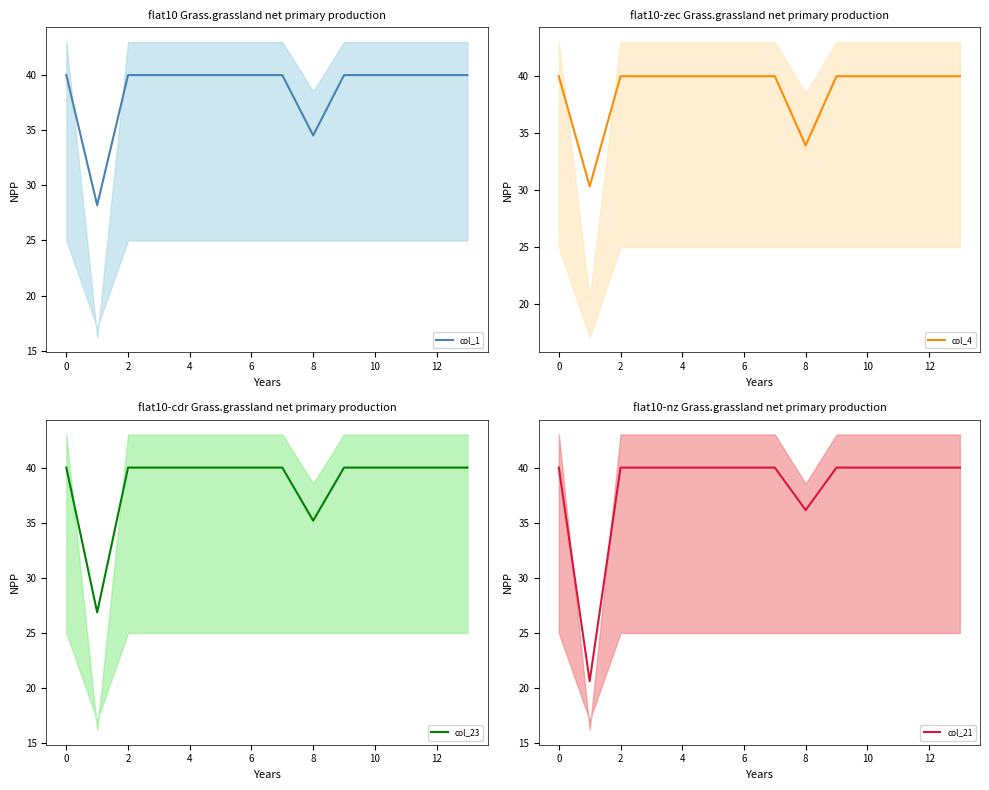

True or false: col_4 and col_23 cross at least once.

False